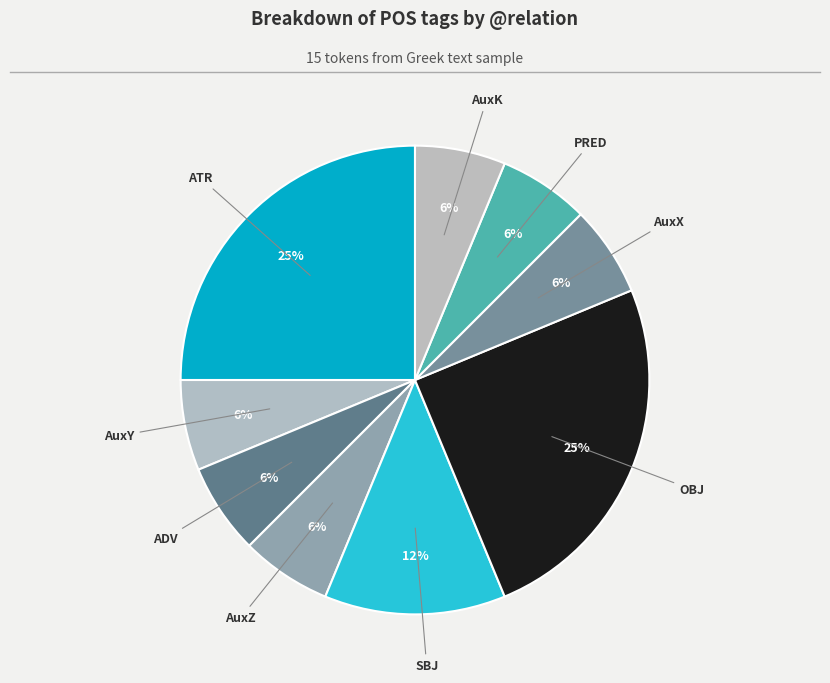

How many segments does this pie chart have?

9